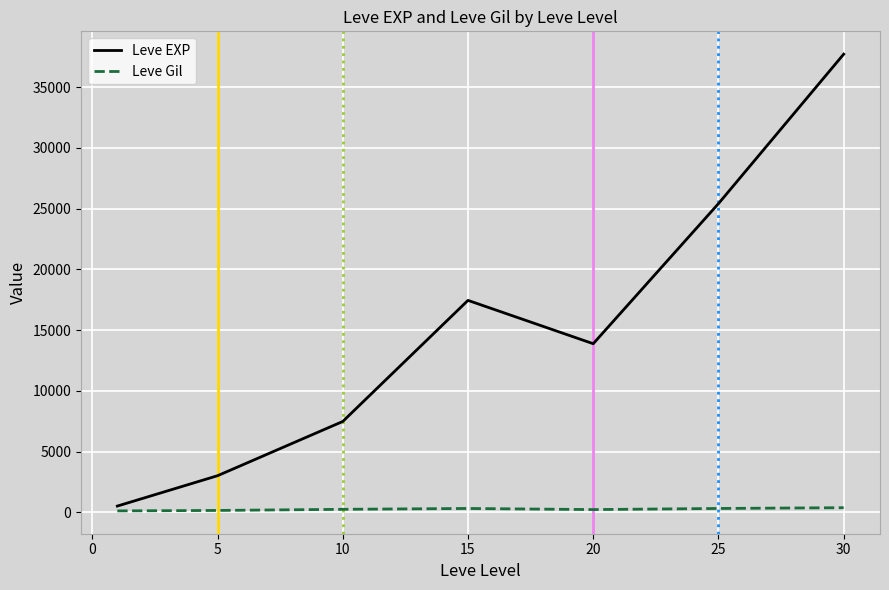

What is the sum of all Leve EXP values?

105440.2